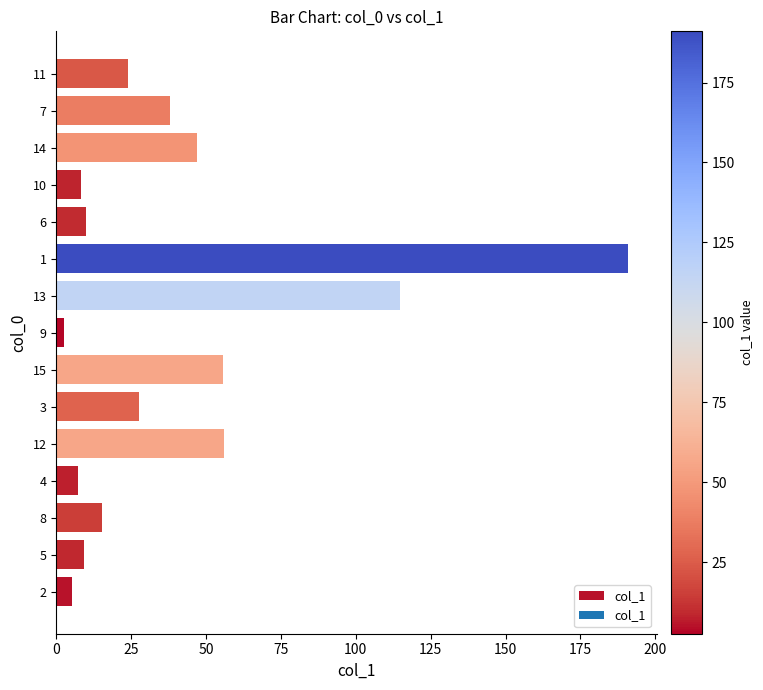

What is the change in value from 15 to 10?

-47.6